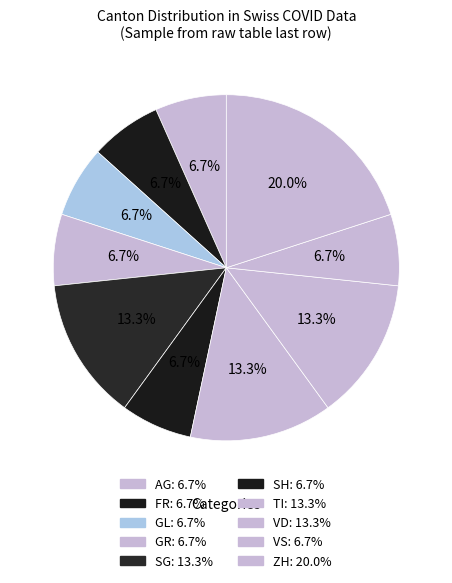

How many slices are in this pie chart?

10